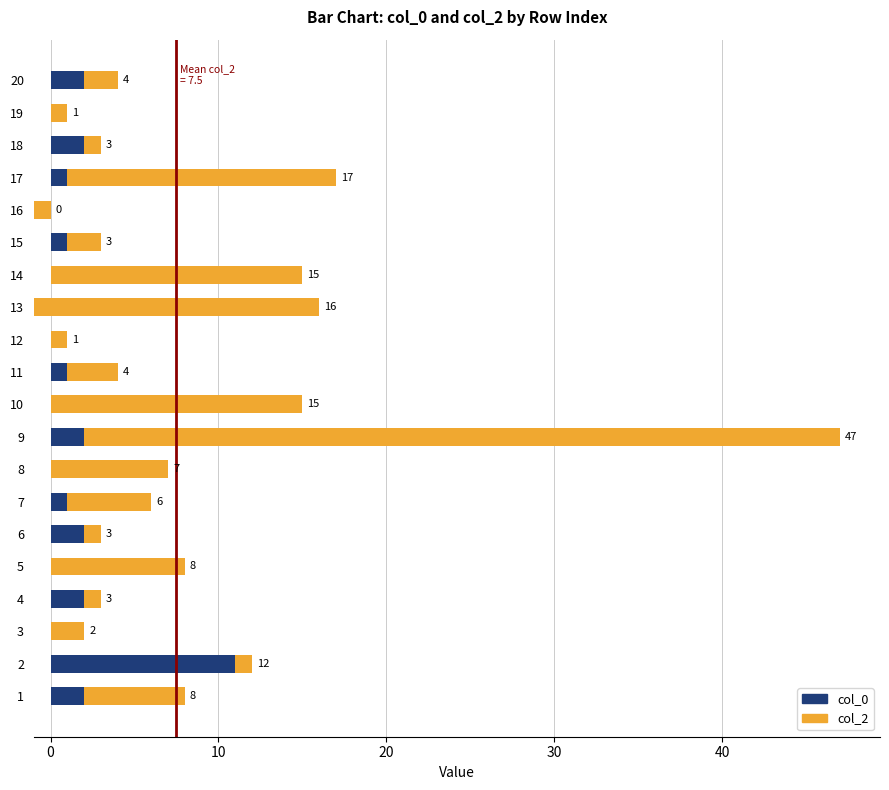

What are all the series names shown in the legend?

col_0, col_2